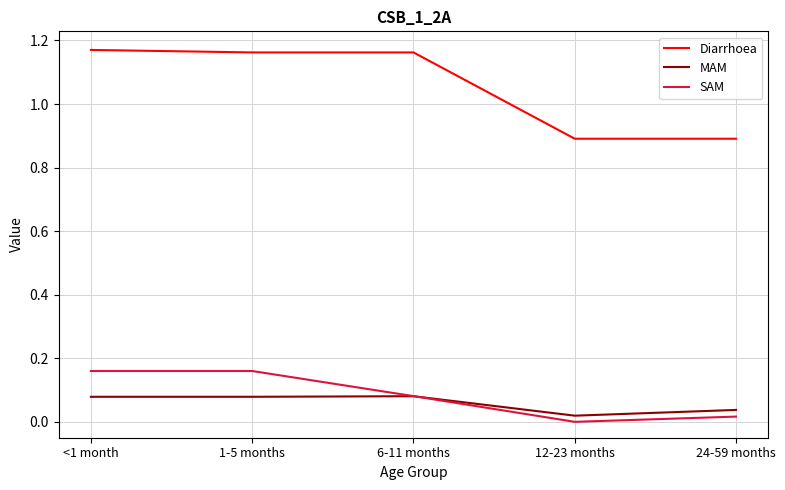

What is the lowest value of the Diarrhoea series?

0.9